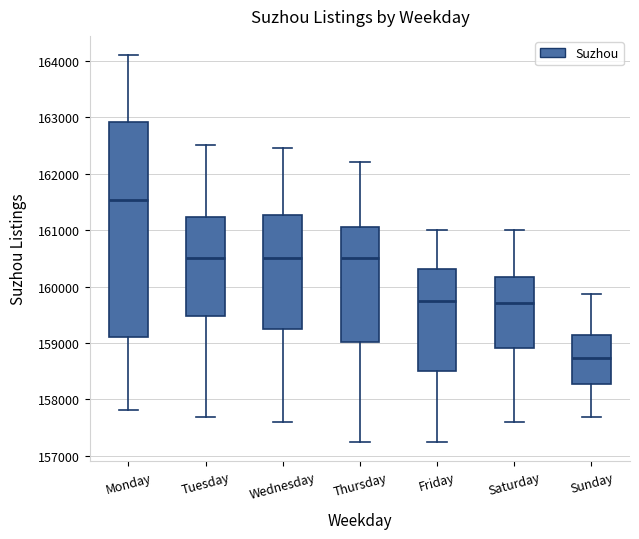

Where is the upper edge of the box for Monday on the y-axis? The values are not printed on the chart, so give them approximately, as read against the axis.

162900